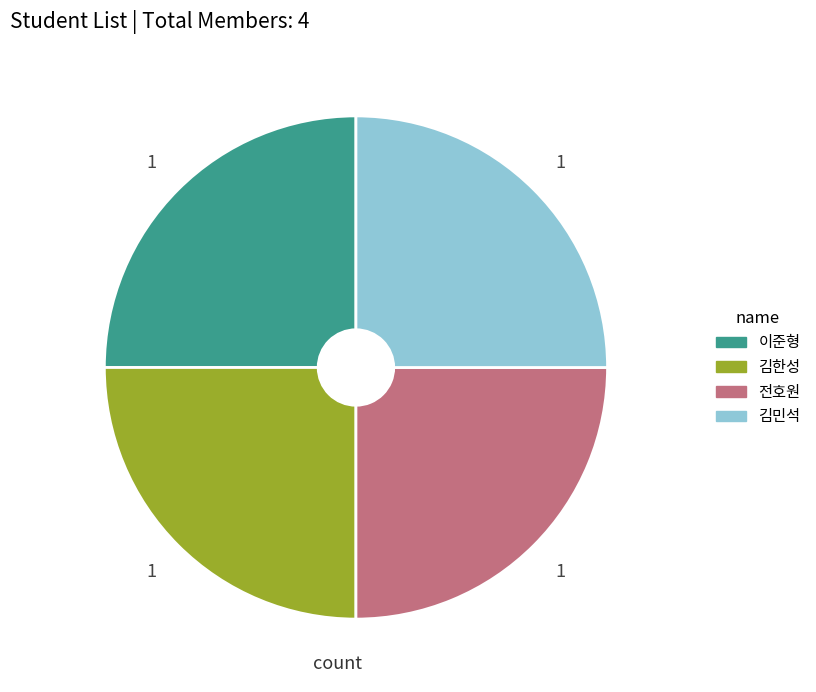

How many slices are in this pie chart?

4